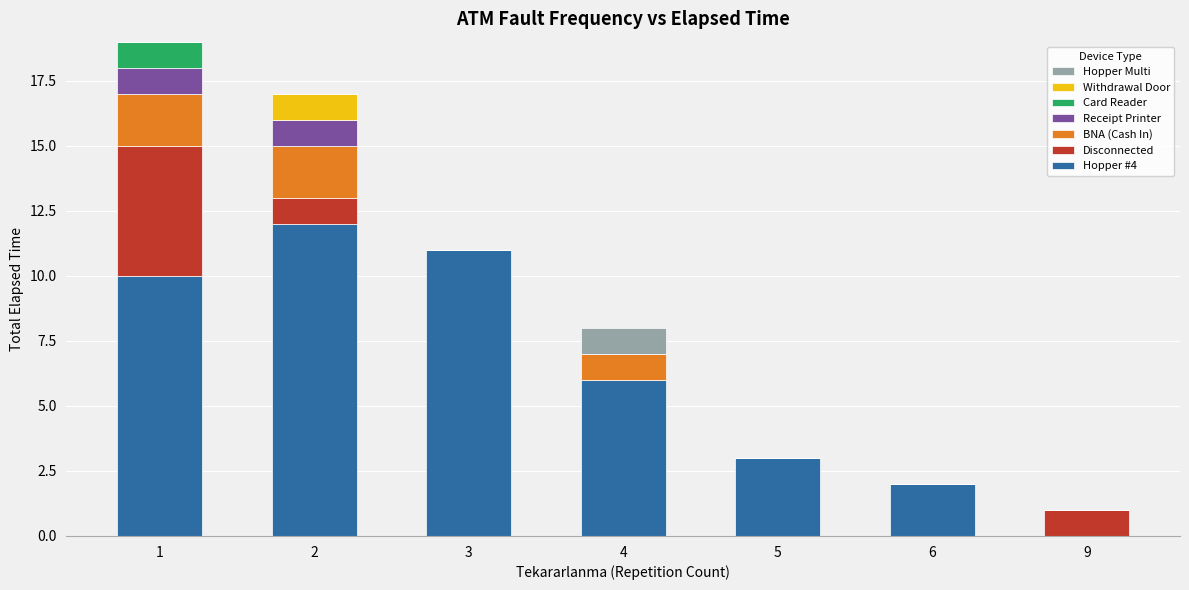

The value of Hopper #4 at 2 is 12. True or false?

True